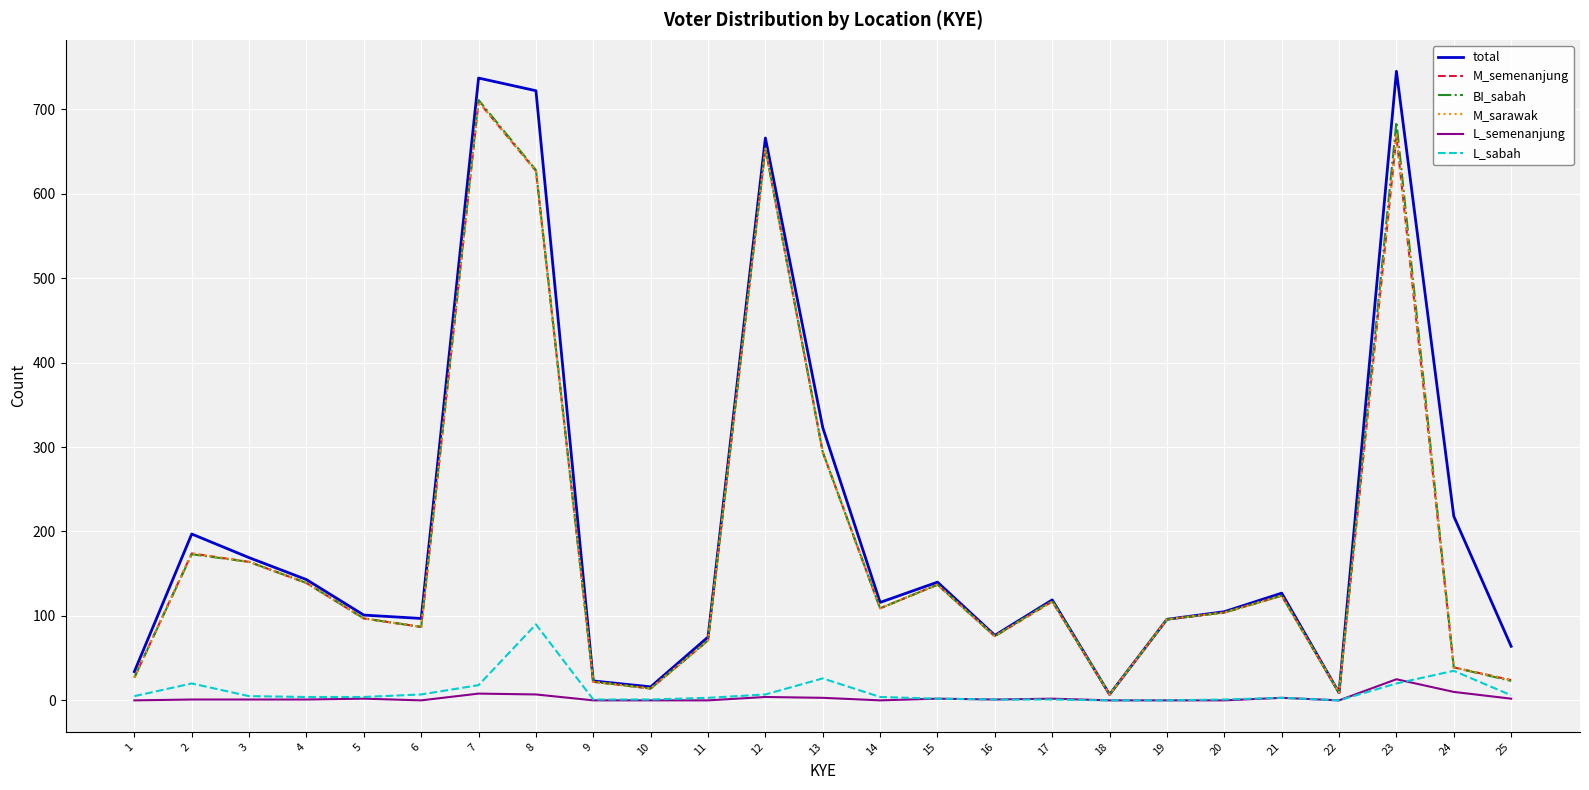

The value of BI_sabah at 5 is 97. True or false?

True